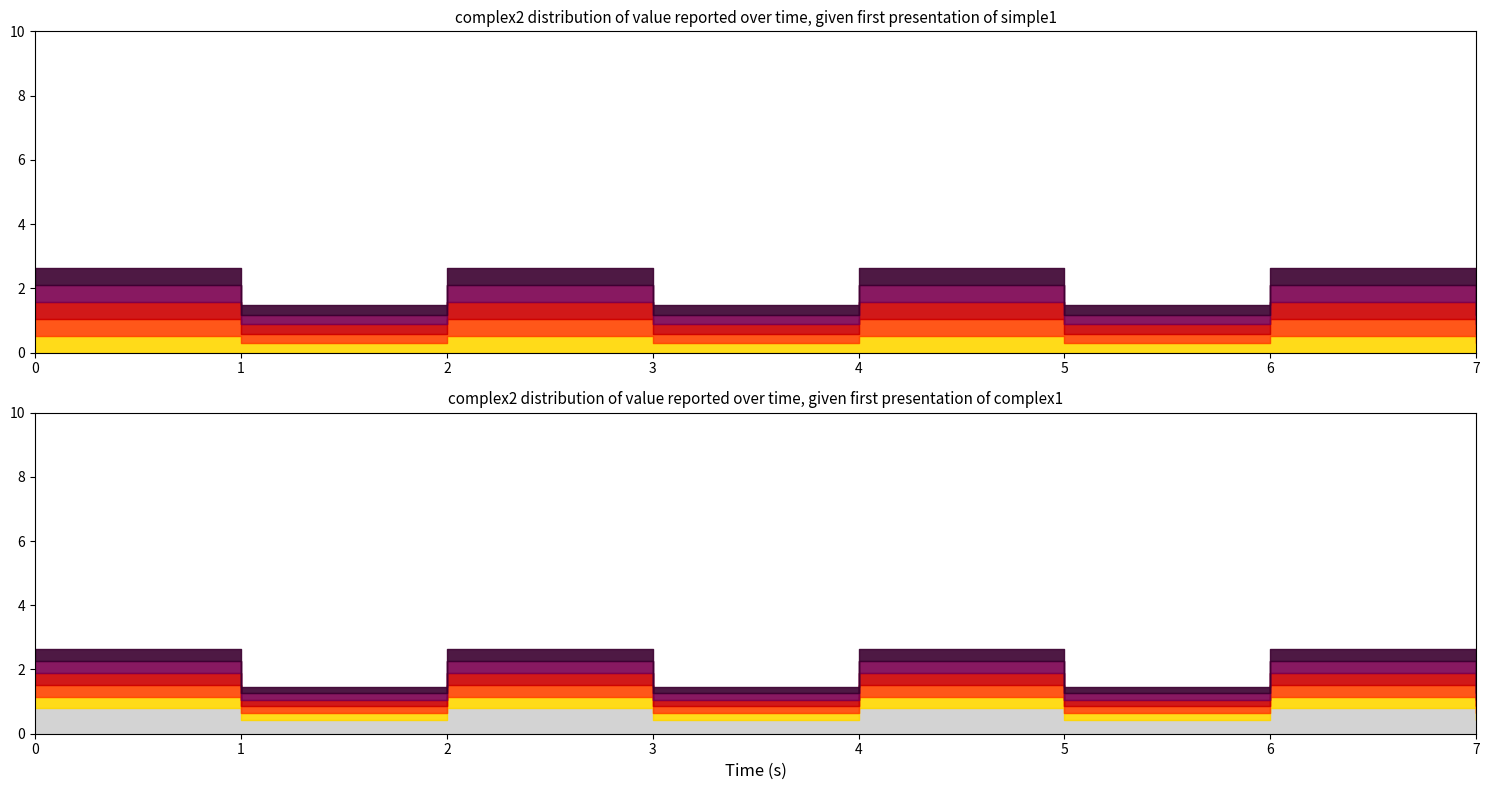

The value at 2 is 4.6. True or false?

False